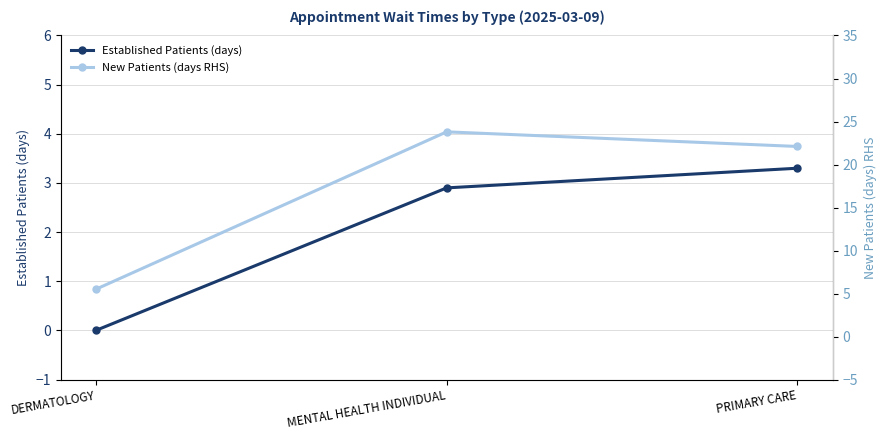

Which has a higher value, DERMATOLOGY or PRIMARY CARE?

PRIMARY CARE